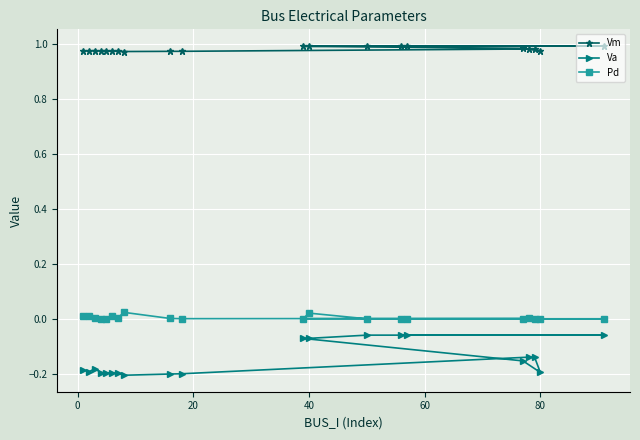

True or false: Va and Vm cross at least once.

False